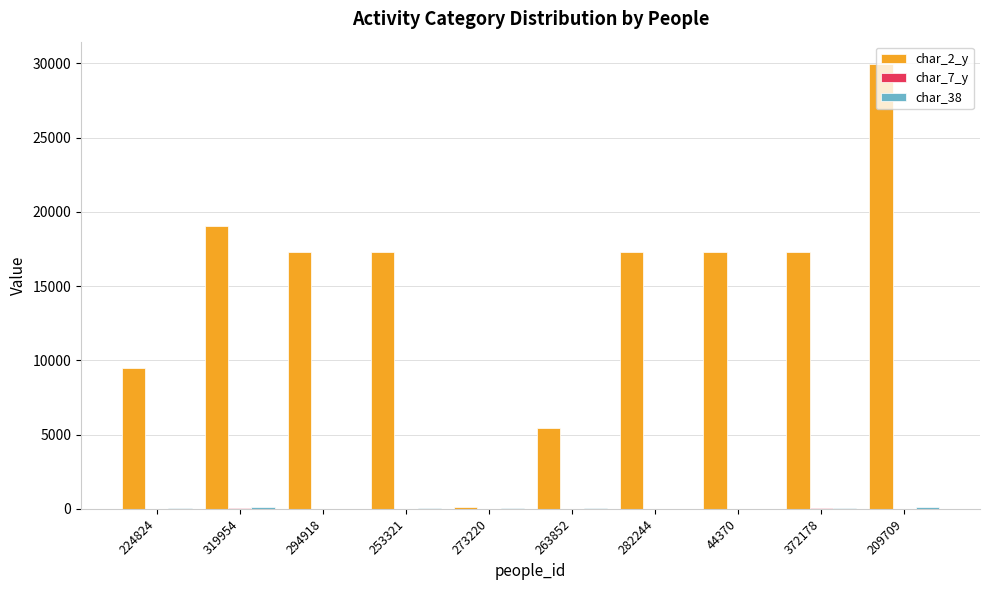

At which category does the chart reach its peak across all series?

209709